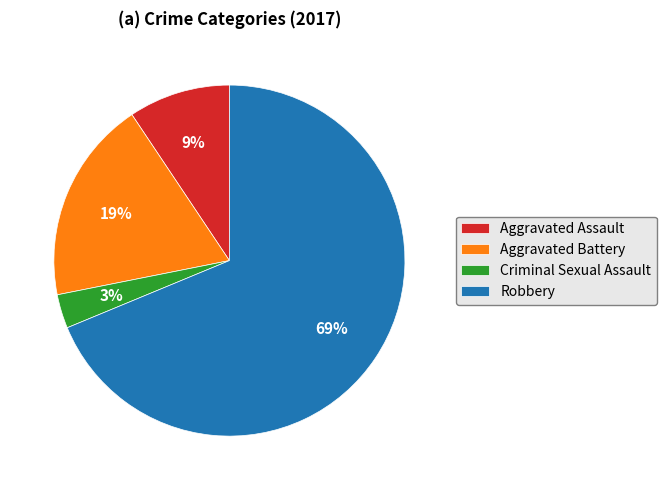

To the nearest percent, what percentage of the pie is Robbery?

69%